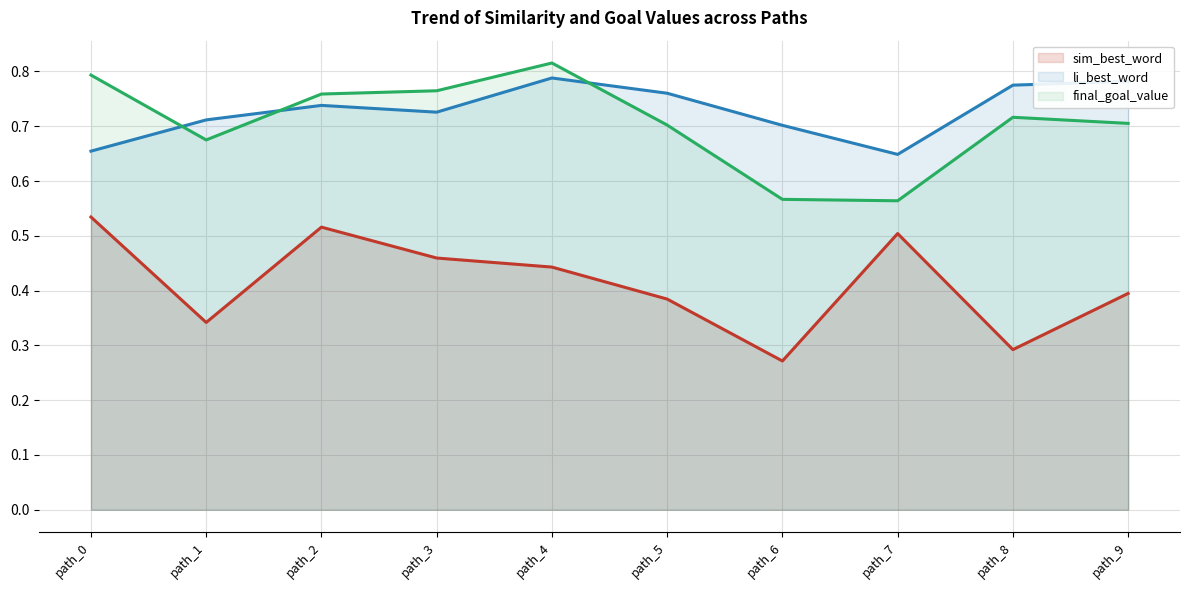

Reading right to left, transcribe all the data shown in this chart.

sim_best_word: path_9=0.4	path_8=0.3	path_7=0.5	path_6=0.3	path_5=0.4	path_4=0.4	path_3=0.5	path_2=0.5	path_1=0.3	path_0=0.5
li_best_word: path_9=0.8	path_8=0.8	path_7=0.6	path_6=0.7	path_5=0.8	path_4=0.8	path_3=0.7	path_2=0.7	path_1=0.7	path_0=0.7
final_goal_value: path_9=0.7	path_8=0.7	path_7=0.6	path_6=0.6	path_5=0.7	path_4=0.8	path_3=0.8	path_2=0.8	path_1=0.7	path_0=0.8